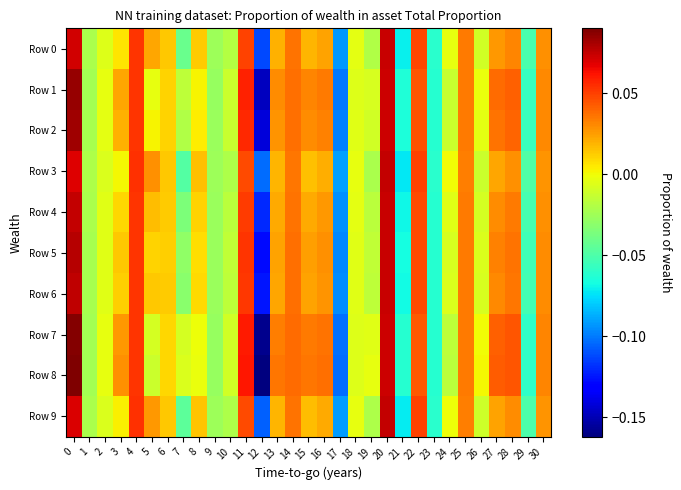

Reading left to right, what are all the values shown in this chart?

Row 0: 0=0.1	1=-0.0	2=-0.0	3=0.0	4=0.1	5=0.0	6=0.0	7=-0.0	8=0.0	9=-0.0	10=-0.0	11=0.0	12=-0.1	13=0.0	14=0.0	15=0.0	16=0.0	17=-0.1	18=-0.0	19=-0.0	20=0.1	21=-0.1	22=0.0	23=-0.1	24=-0.0	25=0.0	26=-0.0	27=0.0	28=0.0	29=-0.1	30=0.0
Row 1: 0=0.1	1=-0.0	2=-0.0	3=0.0	4=0.1	5=-0.0	6=0.0	7=-0.0	8=0.0	9=-0.0	10=-0.0	11=0.1	12=-0.1	13=0.0	14=0.0	15=0.0	16=0.0	17=-0.1	18=-0.0	19=-0.0	20=0.1	21=-0.1	22=0.0	23=-0.1	24=-0.0	25=0.0	26=-0.0	27=0.0	28=0.0	29=-0.1	30=0.0
Row 2: 0=0.1	1=-0.0	2=-0.0	3=0.0	4=0.1	5=0.0	6=0.0	7=-0.0	8=0.0	9=-0.0	10=-0.0	11=0.1	12=-0.1	13=0.0	14=0.0	15=0.0	16=0.0	17=-0.1	18=-0.0	19=-0.0	20=0.1	21=-0.1	22=0.0	23=-0.1	24=-0.0	25=0.0	26=-0.0	27=0.0	28=0.0	29=-0.1	30=0.0
Row 3: 0=0.1	1=-0.0	2=-0.0	3=0.0	4=0.1	5=0.0	6=0.0	7=-0.0	8=0.0	9=-0.0	10=-0.0	11=0.0	12=-0.1	13=0.0	14=0.0	15=0.0	16=0.0	17=-0.1	18=-0.0	19=-0.0	20=0.1	21=-0.1	22=0.0	23=-0.1	24=0.0	25=0.0	26=-0.0	27=0.0	28=0.0	29=-0.0	30=0.0
Row 4: 0=0.1	1=-0.0	2=-0.0	3=0.0	4=0.1	5=0.0	6=0.0	7=-0.0	8=0.0	9=-0.0	10=-0.0	11=0.1	12=-0.1	13=0.0	14=0.0	15=0.0	16=0.0	17=-0.1	18=-0.0	19=-0.0	20=0.1	21=-0.1	22=0.0	23=-0.1	24=-0.0	25=0.0	26=-0.0	27=0.0	28=0.0	29=-0.1	30=0.0
Row 5: 0=0.1	1=-0.0	2=-0.0	3=0.0	4=0.1	5=0.0	6=0.0	7=-0.0	8=0.0	9=-0.0	10=-0.0	11=0.1	12=-0.1	13=0.0	14=0.0	15=0.0	16=0.0	17=-0.1	18=-0.0	19=-0.0	20=0.1	21=-0.1	22=0.0	23=-0.1	24=-0.0	25=0.0	26=-0.0	27=0.0	28=0.0	29=-0.1	30=0.0
Row 6: 0=0.1	1=-0.0	2=-0.0	3=0.0	4=0.1	5=0.0	6=0.0	7=-0.0	8=0.0	9=-0.0	10=-0.0	11=0.1	12=-0.1	13=0.0	14=0.0	15=0.0	16=0.0	17=-0.1	18=-0.0	19=-0.0	20=0.1	21=-0.1	22=0.0	23=-0.1	24=-0.0	25=0.0	26=-0.0	27=0.0	28=0.0	29=-0.1	30=0.0
Row 7: 0=0.1	1=-0.0	2=-0.0	3=0.0	4=0.1	5=-0.0	6=0.0	7=-0.0	8=-0.0	9=-0.0	10=-0.0	11=0.1	12=-0.2	13=0.0	14=0.0	15=0.0	16=0.0	17=-0.1	18=-0.0	19=-0.0	20=0.1	21=-0.1	22=0.0	23=-0.1	24=-0.0	25=0.0	26=0.0	27=0.0	28=0.0	29=-0.1	30=0.0
Row 8: 0=0.1	1=-0.0	2=-0.0	3=0.0	4=0.1	5=-0.0	6=0.0	7=-0.0	8=-0.0	9=-0.0	10=-0.0	11=0.1	12=-0.2	13=0.0	14=0.0	15=0.0	16=0.0	17=-0.1	18=-0.0	19=-0.0	20=0.1	21=-0.1	22=0.0	23=-0.1	24=-0.0	25=0.0	26=0.0	27=0.0	28=0.0	29=-0.1	30=0.0
Row 9: 0=0.1	1=-0.0	2=-0.0	3=0.0	4=0.1	5=0.0	6=0.0	7=-0.0	8=0.0	9=-0.0	10=-0.0	11=0.0	12=-0.1	13=0.0	14=0.0	15=0.0	16=0.0	17=-0.1	18=-0.0	19=-0.0	20=0.1	21=-0.1	22=0.0	23=-0.1	24=-0.0	25=0.0	26=-0.0	27=0.0	28=0.0	29=-0.0	30=0.0